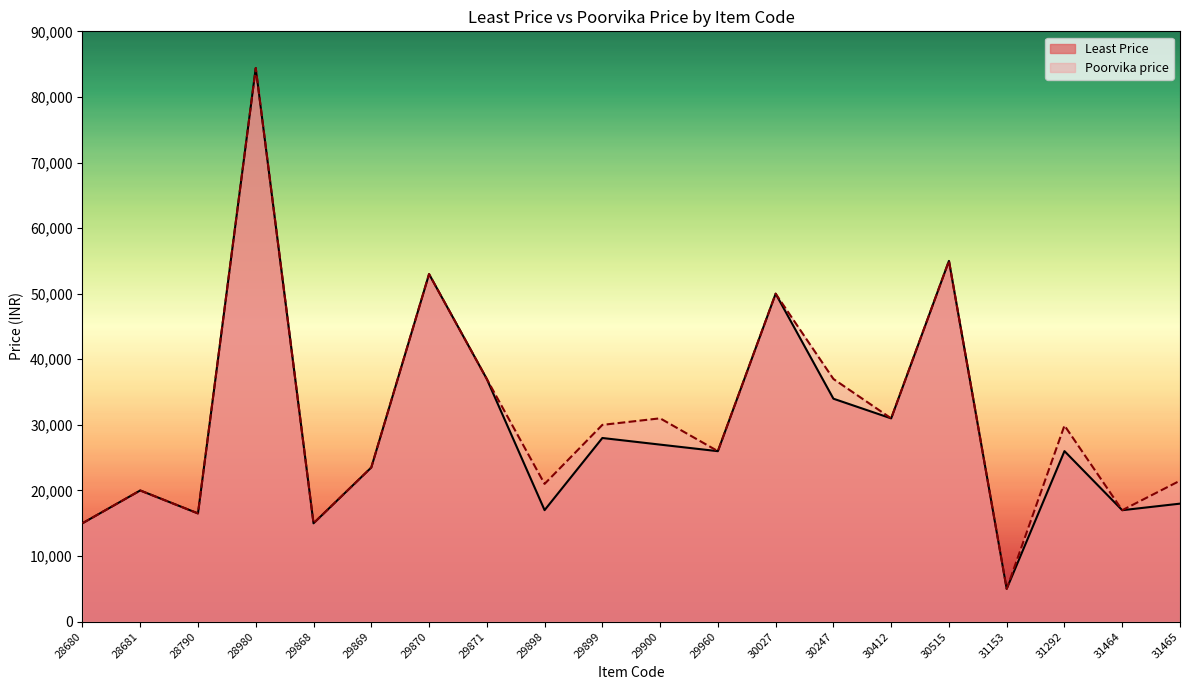

How many values in the Poorvika price series exceed 29900?

9